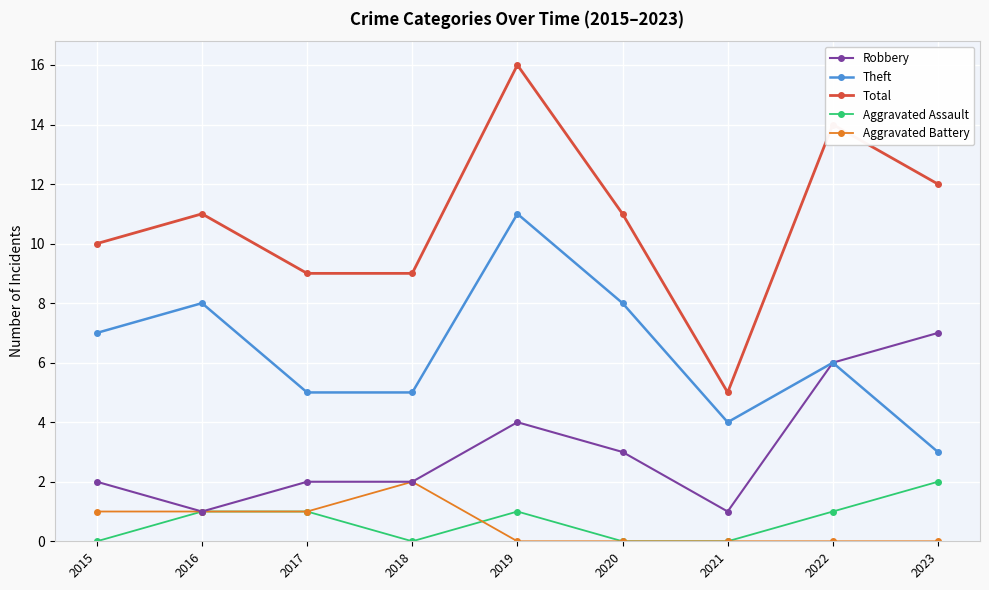

What are all the series names shown in the legend?

Robbery, Theft, Total, Aggravated Assault, Aggravated Battery